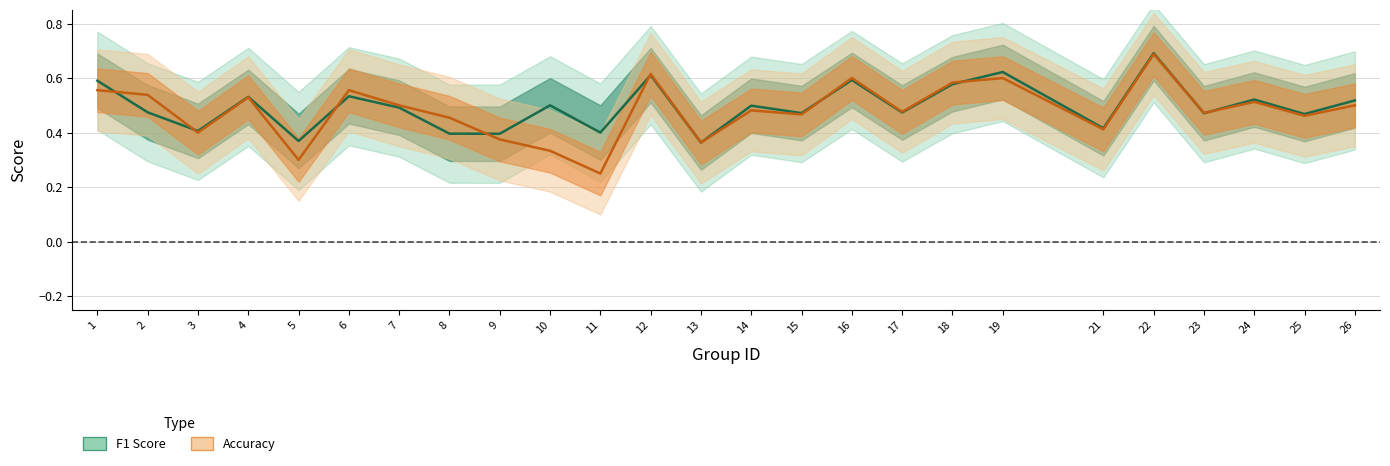

Reading left to right, what are all the values shown in this chart?

f1: 1=0.6	2=0.5	3=0.4	4=0.5	5=0.4	6=0.5	7=0.5	8=0.4	9=0.4	10=0.5	11=0.4	12=0.6	13=0.4	14=0.5	15=0.5	16=0.6	17=0.5	18=0.6	19=0.6	21=0.4	22=0.7	23=0.5	24=0.5	25=0.5	26=0.5
accuracy: 1=0.6	2=0.5	3=0.4	4=0.5	5=0.3	6=0.6	7=0.5	8=0.5	9=0.4	10=0.3	11=0.2	12=0.6	13=0.4	14=0.5	15=0.5	16=0.6	17=0.5	18=0.6	19=0.6	21=0.4	22=0.7	23=0.5	24=0.5	25=0.5	26=0.5